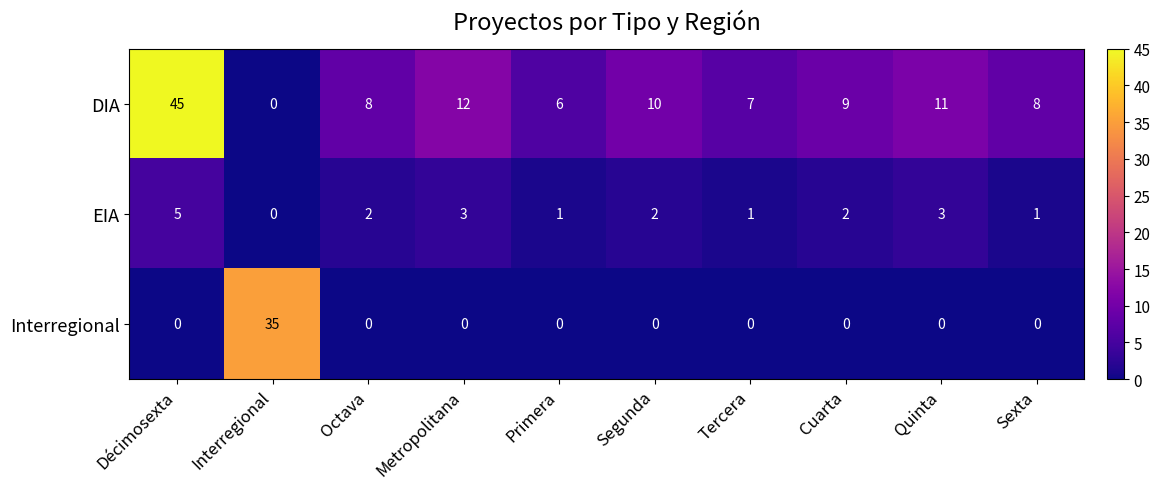

Read the EIA value at Décimosexta.

5